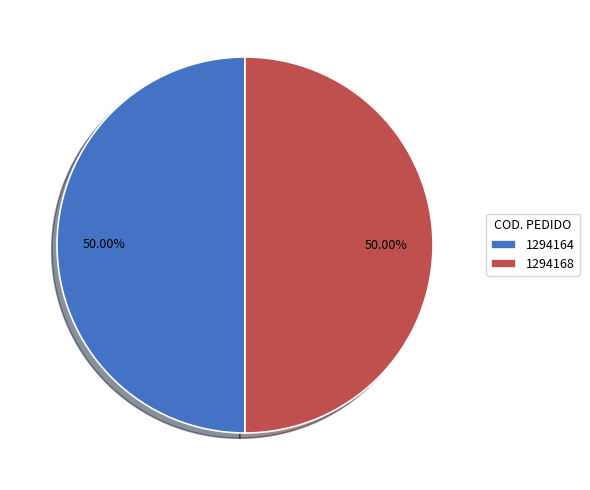

True or false: 1294164 accounts for 65% of the total.

False